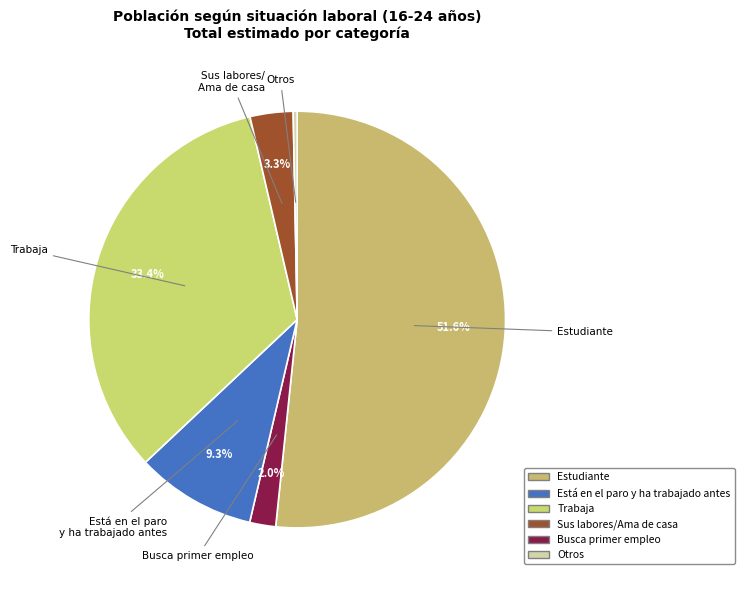

Which slice is the largest?

Estudiante